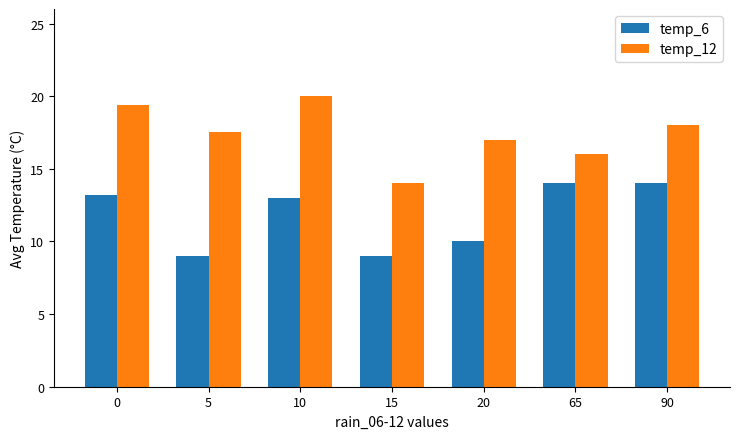

Which series has the largest total across all categories?

temp_12